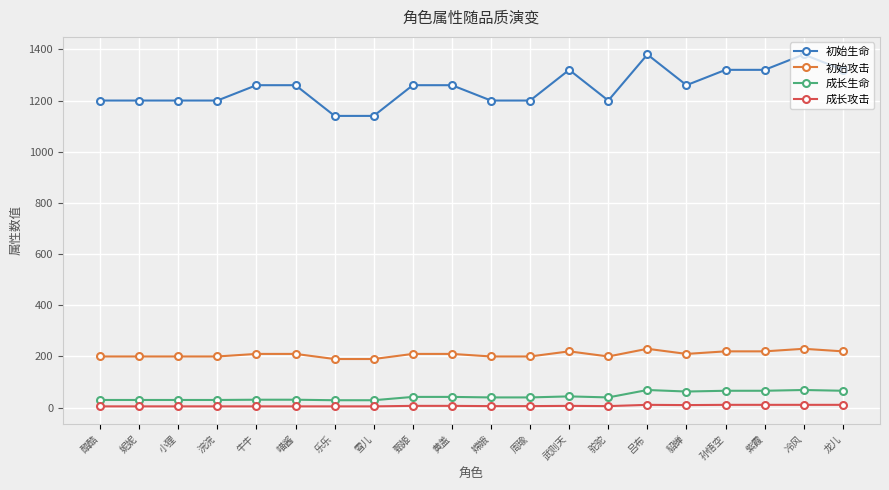

What is the maximum value for 初始生命?

1380